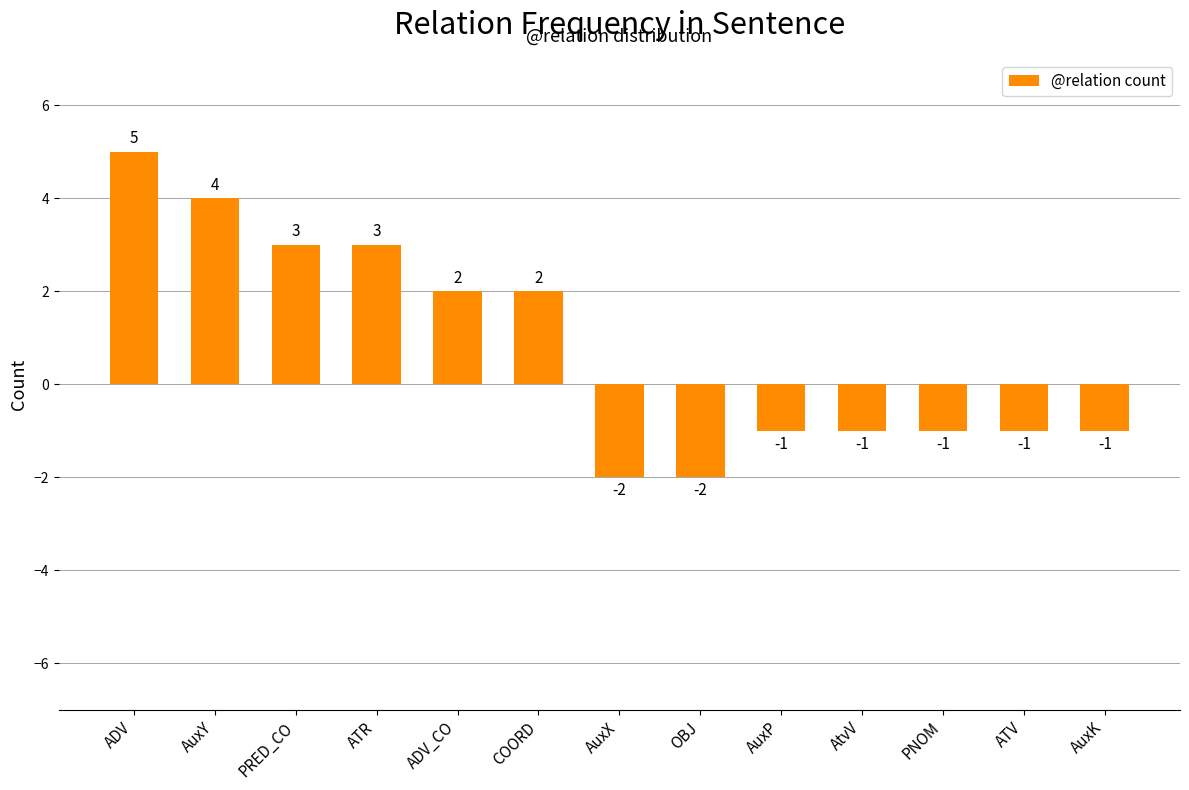

Reading left to right, extract all data points from this chart.

ADV=5	AuxY=4	PRED_CO=3	ATR=3	ADV_CO=2	COORD=2	AuxX=-2	OBJ=-2	AuxP=-1	AtvV=-1	PNOM=-1	ATV=-1	AuxK=-1